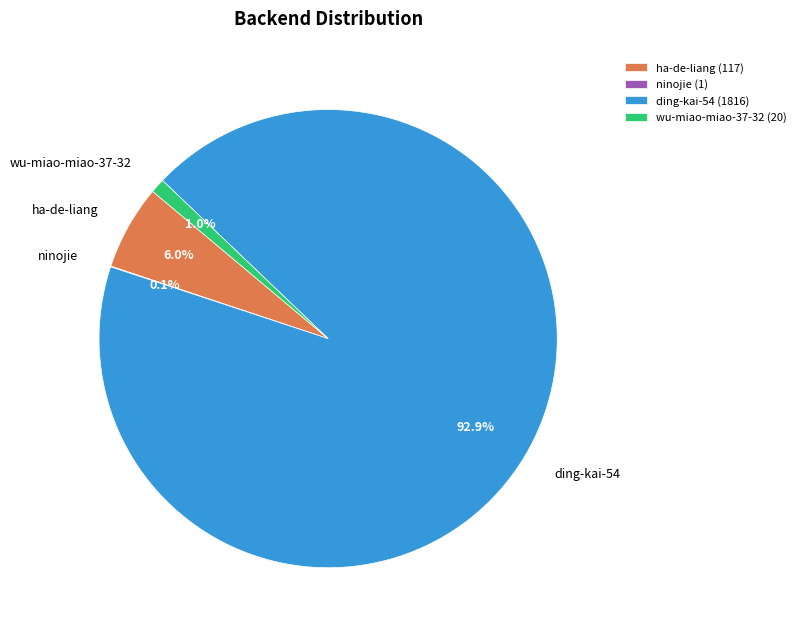

Is ding-kai-54 the majority of the pie?

Yes